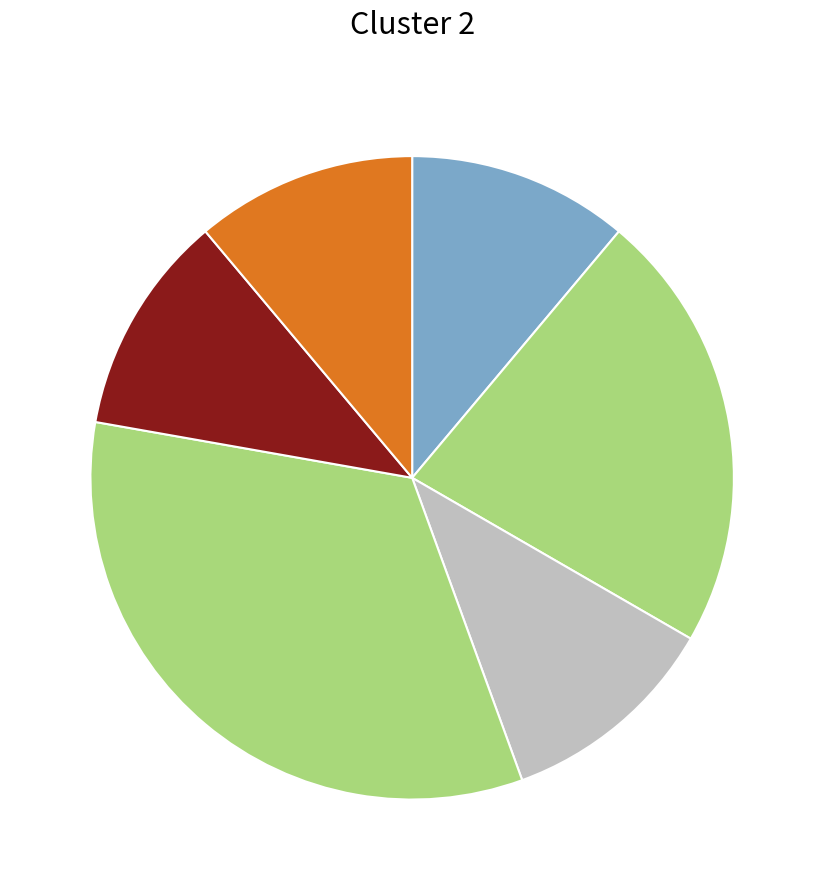

How many slices are in this pie chart?

6